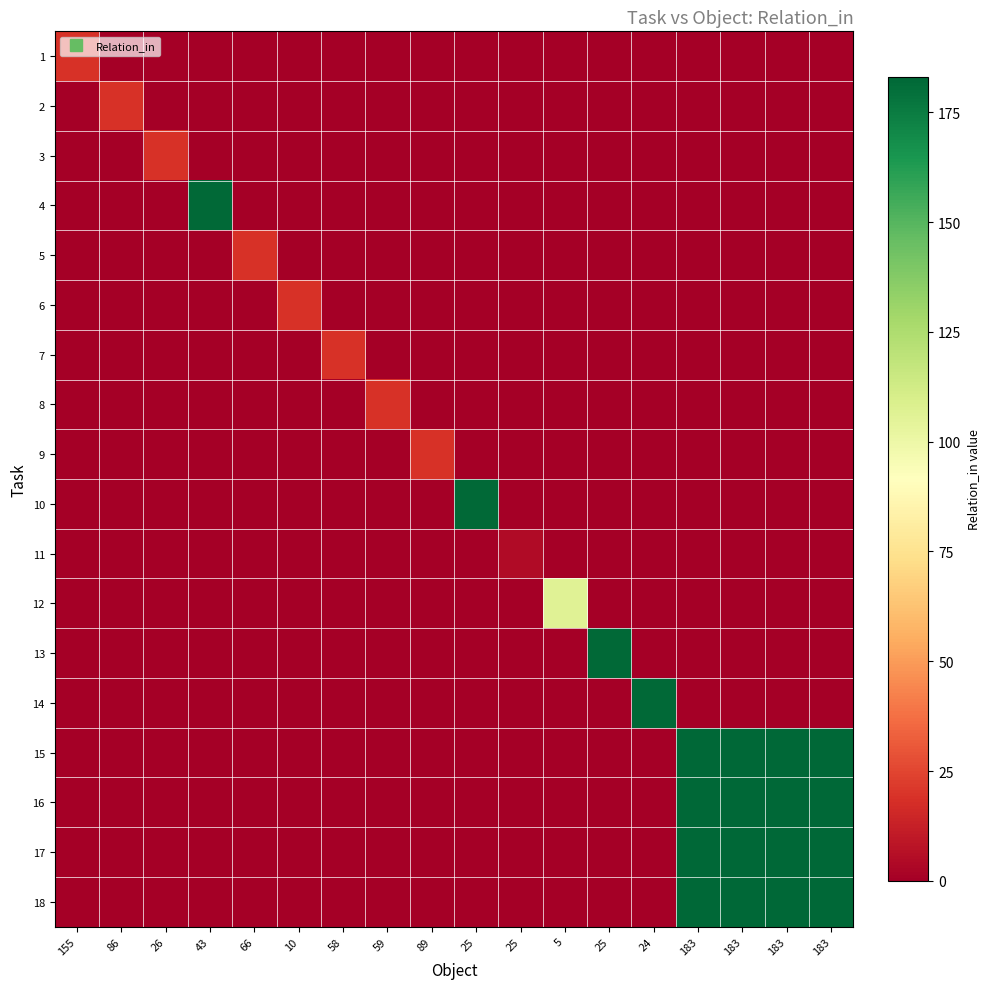

What is the spread (max minus min) of values at 89?

19